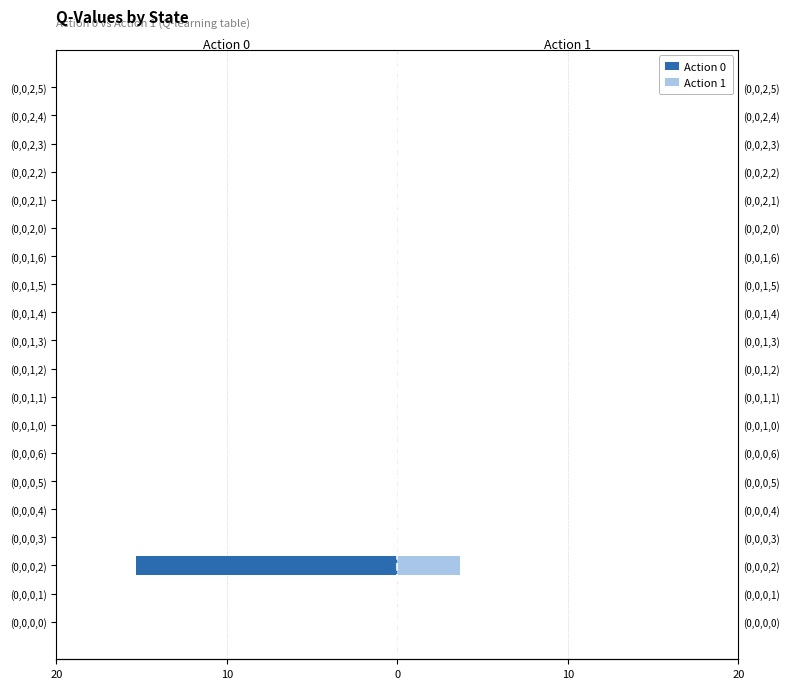

What are all the series names shown in the legend?

Action 0, Action 1